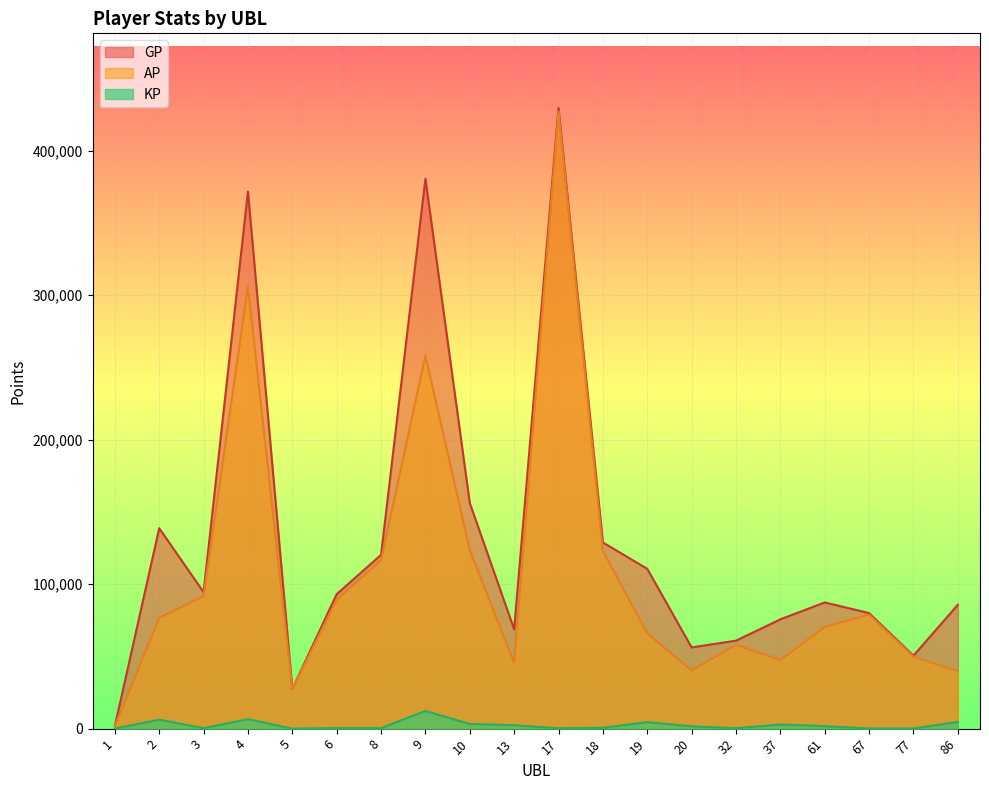

What is the maximum value shown in the chart?

429783.0